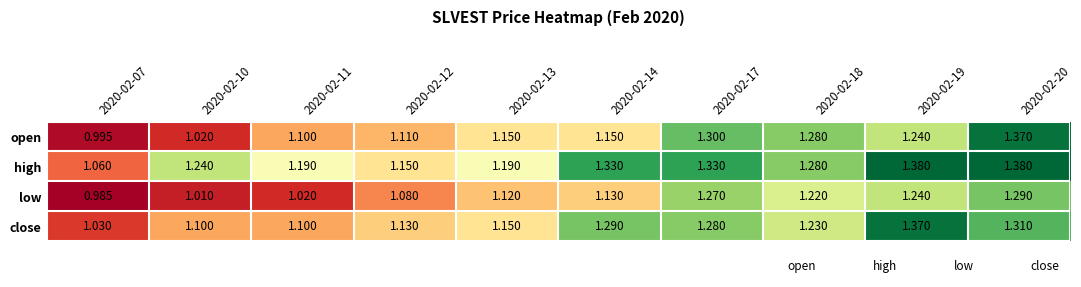

How many data points does each series have?

10